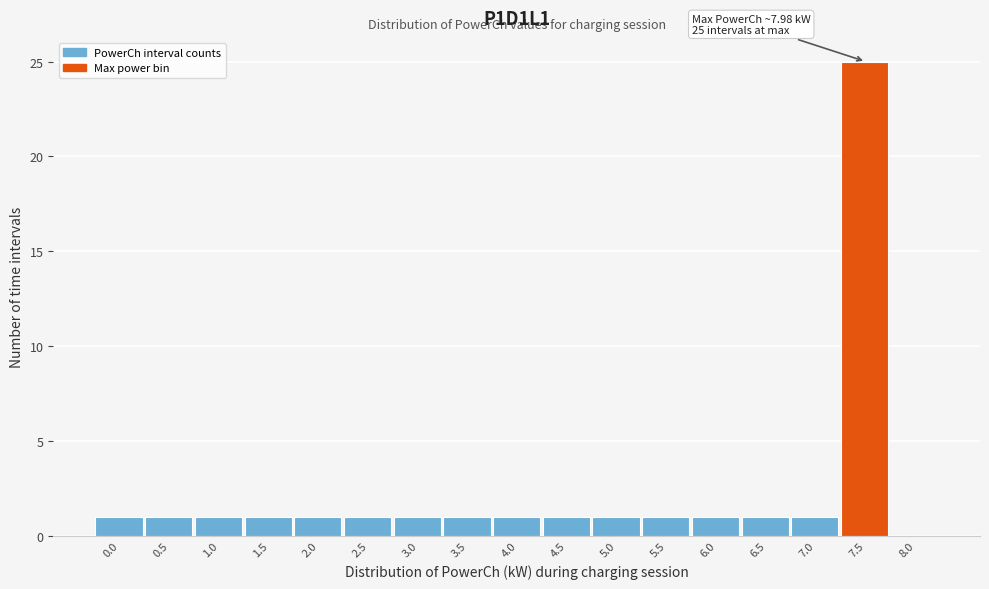

Reading left to right, transcribe all the data shown in this chart.

0.0=1	0.5=1	1.0=1	1.5=1	2.0=1	2.5=1	3.0=1	3.5=1	4.0=1	4.5=1	5.0=1	5.5=1	6.0=1	6.5=1	7.0=1	7.5=25	8.0=0